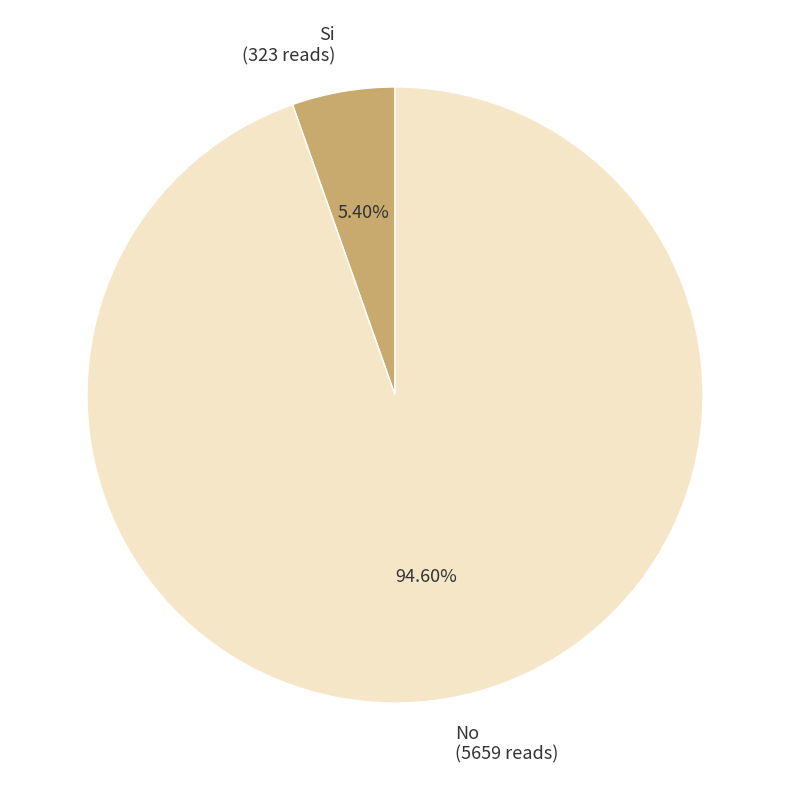

What percentage is the Si slice, to the nearest percent?

5%